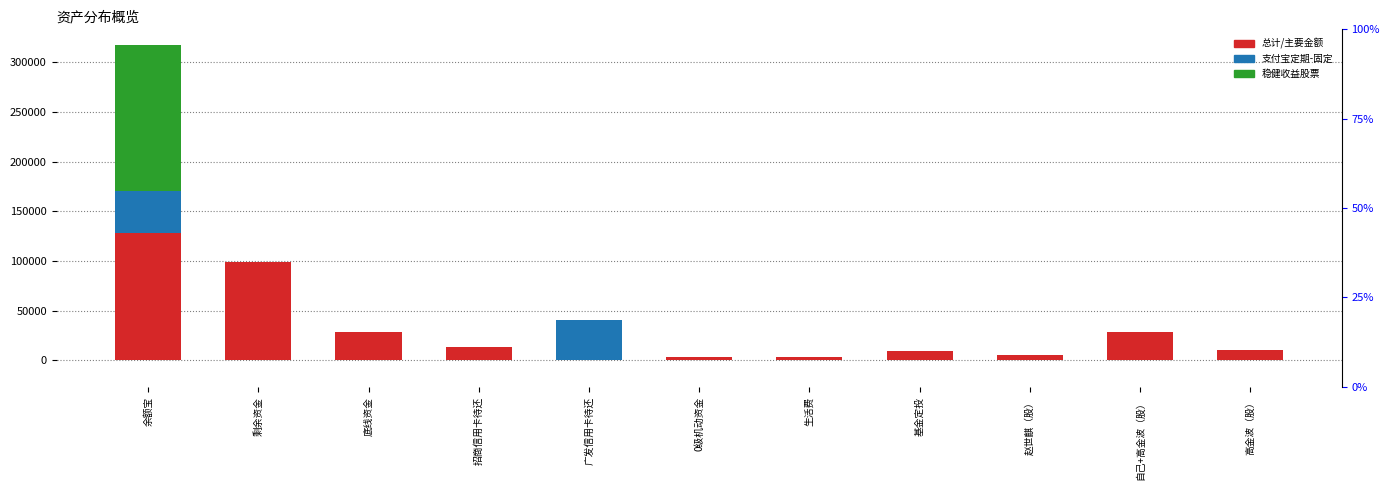

Where is 总计/主要金额 nearest to the value 63910?

底线资金